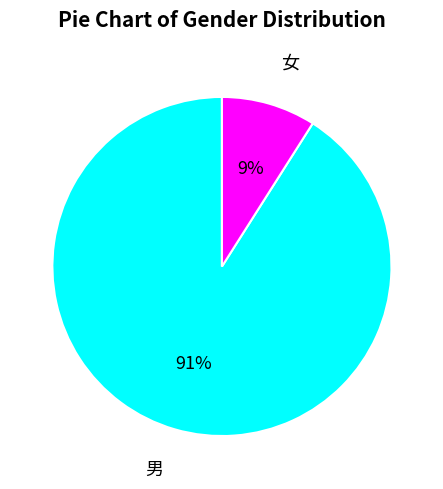

To the nearest percent, what is the average slice percentage?

50%